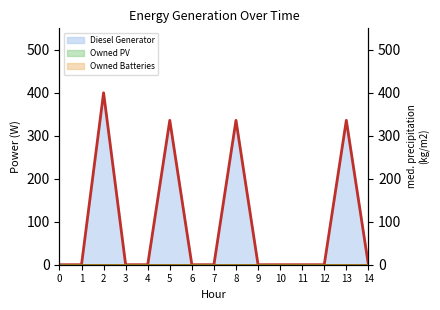

True or false: Owned PV (line) has more than 1 interior local peaks.

False